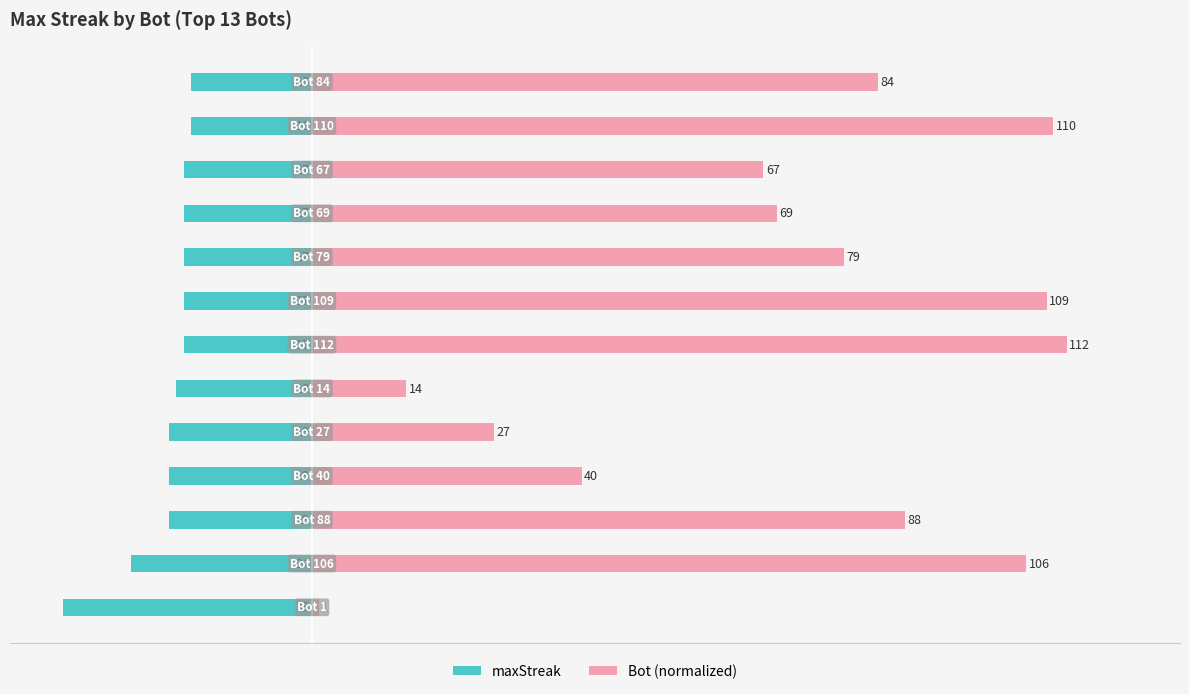

What is the lowest value of the maxStreak series?

-33.0